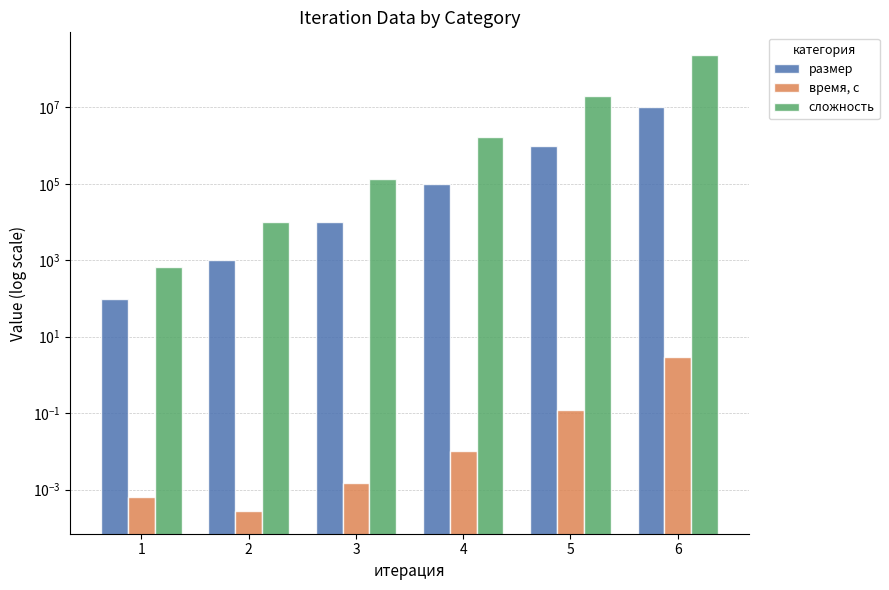

Which series changed the most between 3 and 4?

сложность